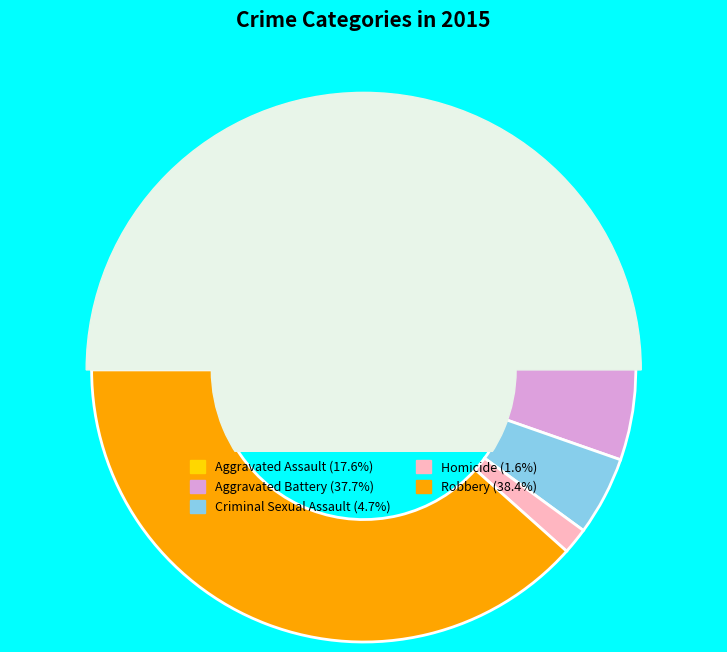

Which has a higher value, Homicide or Robbery?

Robbery